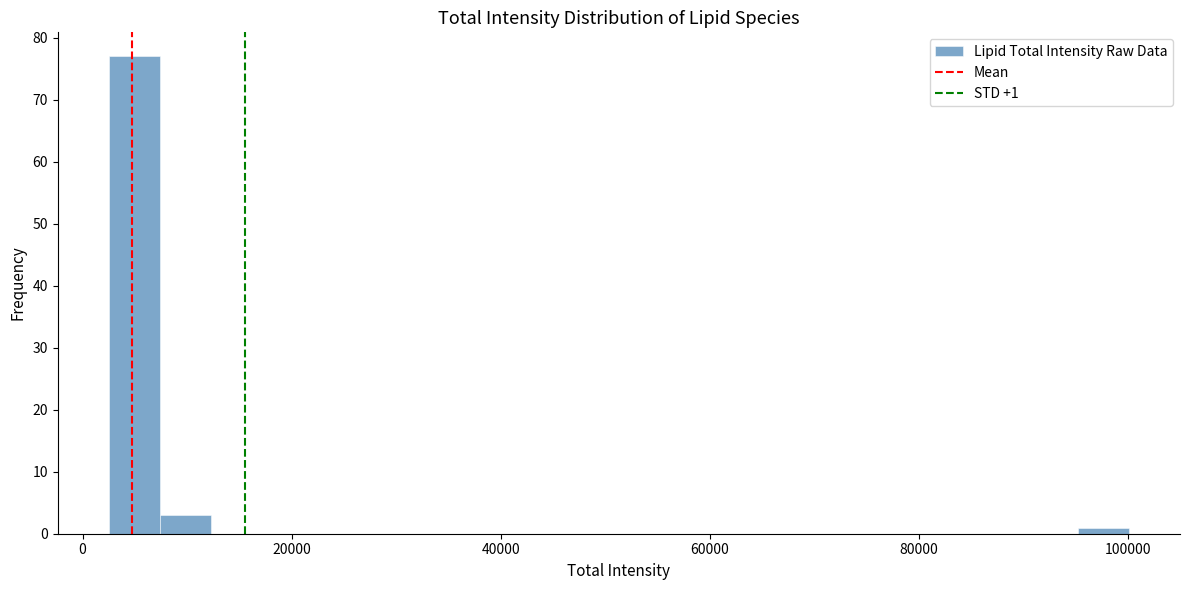

Read against the x-axis, roughly where is the centre of the tallest bar?

4000